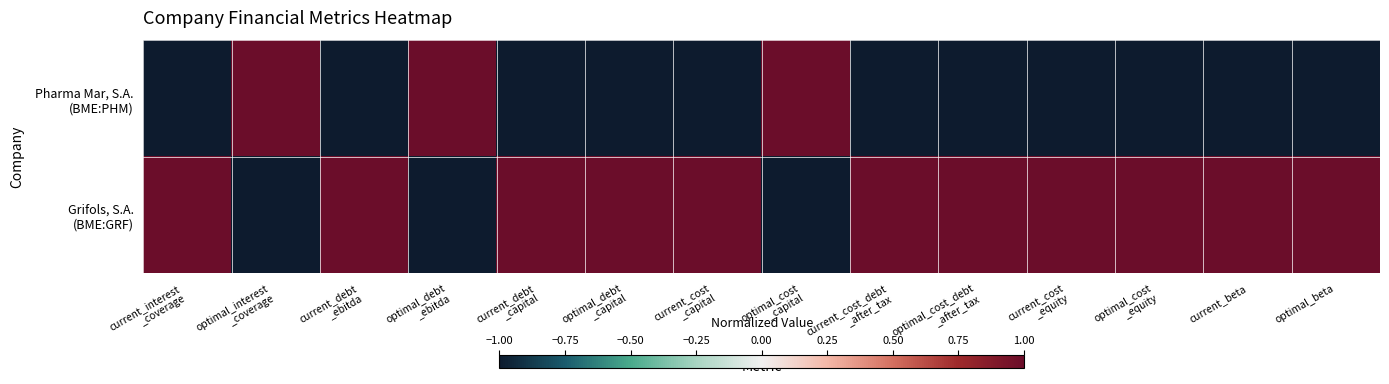

At optimal_cost _equity, list the series in order from smallest to largest.

Pharma Mar, S.A. (BME:PHM), Grifols, S.A. (BME:GRF)